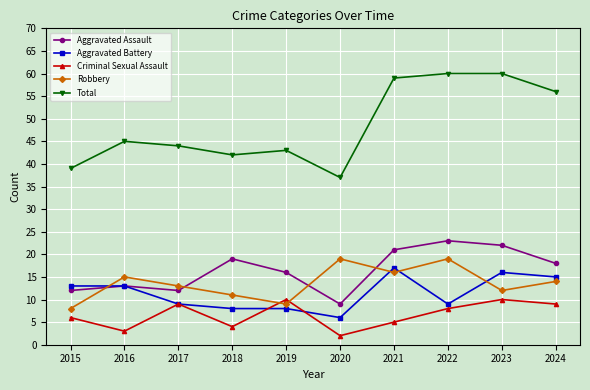

What is the value of the Aggravated Assault point at the 6th from the left?

9